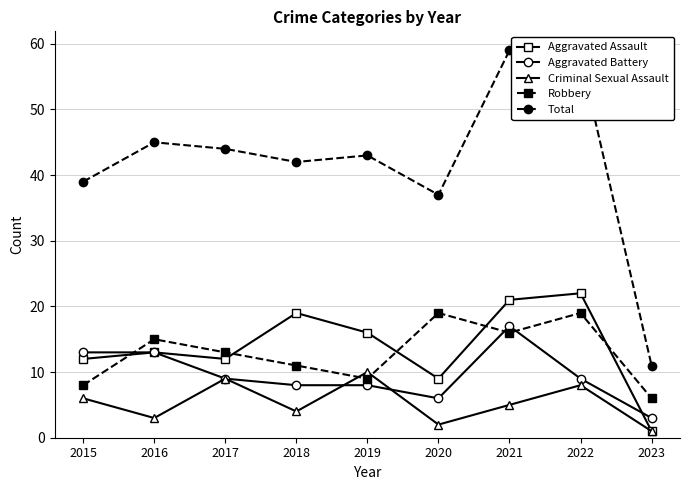

Reading left to right, what are all the values shown in this chart?

Aggravated Assault: 2015=12	2016=13	2017=12	2018=19	2019=16	2020=9	2021=21	2022=22	2023=1
Aggravated Battery: 2015=13	2016=13	2017=9	2018=8	2019=8	2020=6	2021=17	2022=9	2023=3
Criminal Sexual Assault: 2015=6	2016=3	2017=9	2018=4	2019=10	2020=2	2021=5	2022=8	2023=1
Robbery: 2015=8	2016=15	2017=13	2018=11	2019=9	2020=19	2021=16	2022=19	2023=6
Total: 2015=39	2016=45	2017=44	2018=42	2019=43	2020=37	2021=59	2022=58	2023=11